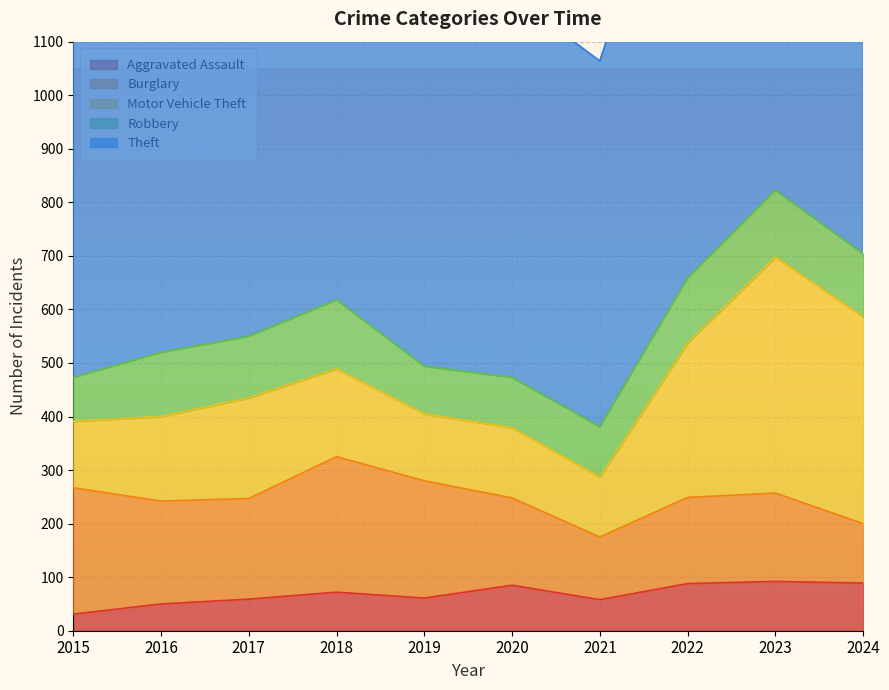

Reading right to left, transcribe all the data shown in this chart.

Aggravated Assault: 89	92	88	58	85	61	72	59	50	31
Burglary: 111	165	161	117	163	219	253	188	192	236
Motor Vehicle Theft: 386	441	288	112	131	125	164	188	158	124
Robbery: 118	125	122	94	94	89	129	115	120	82
Theft: 821	854	908	683	712	849	763	868	688	638